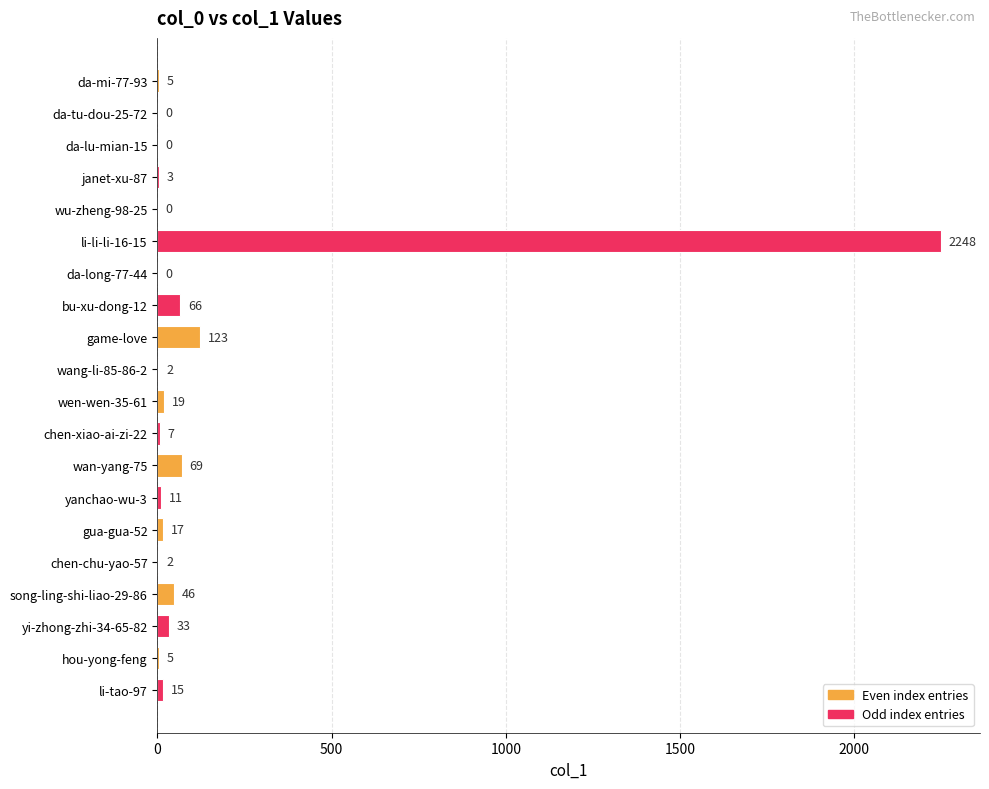

Are the bars horizontal?

Yes